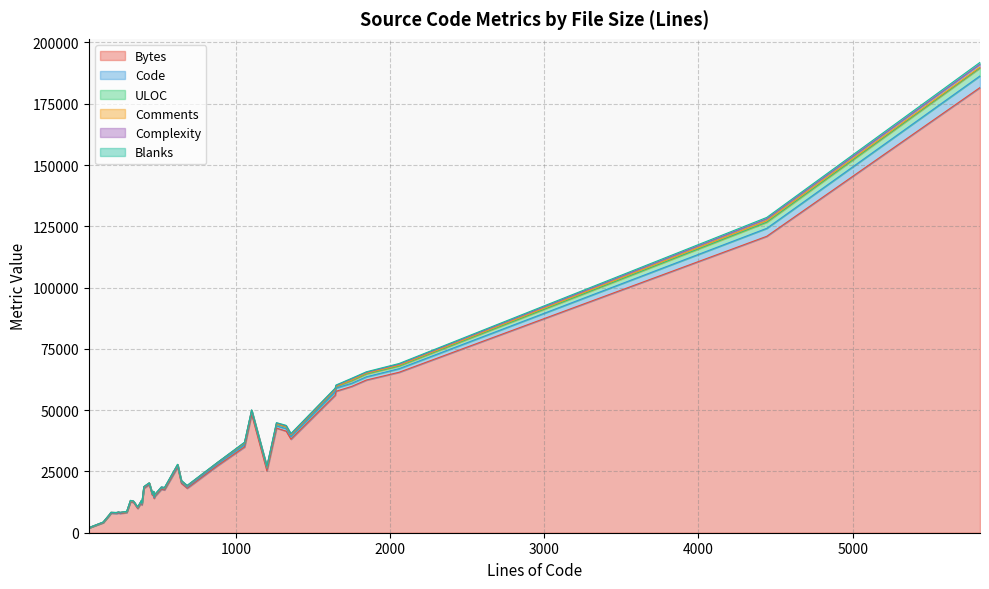

Is the value of Code at 33 greater than the value of Complexity at 13?

Yes